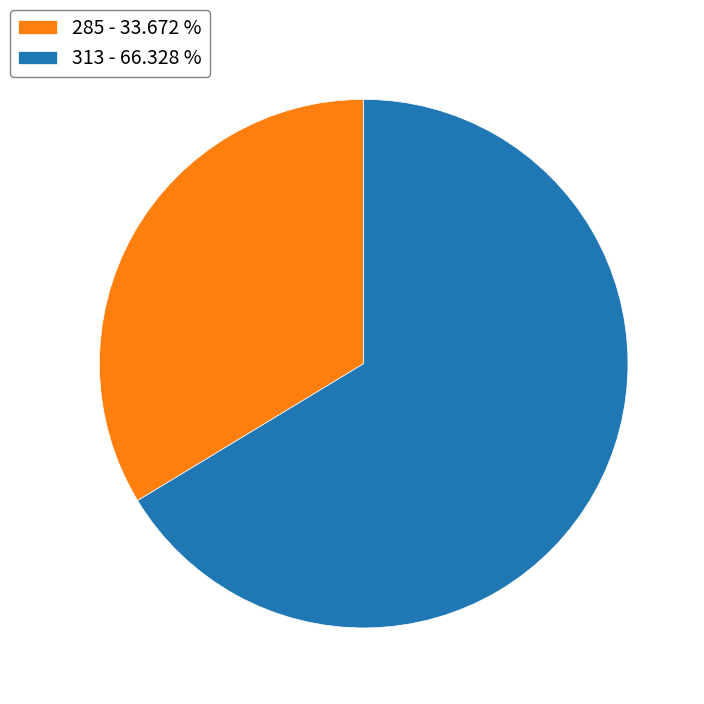

What is the ratio of the value at 285 to the value at 313?

0.5